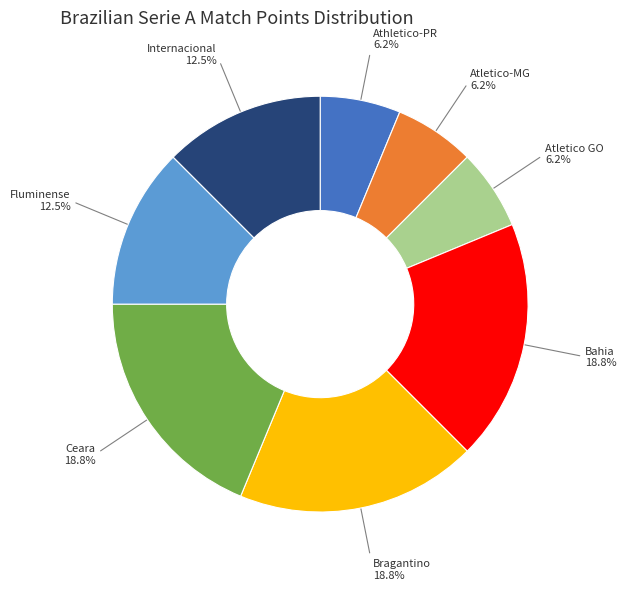

Which has a higher value, Atletico GO or Internacional?

Internacional